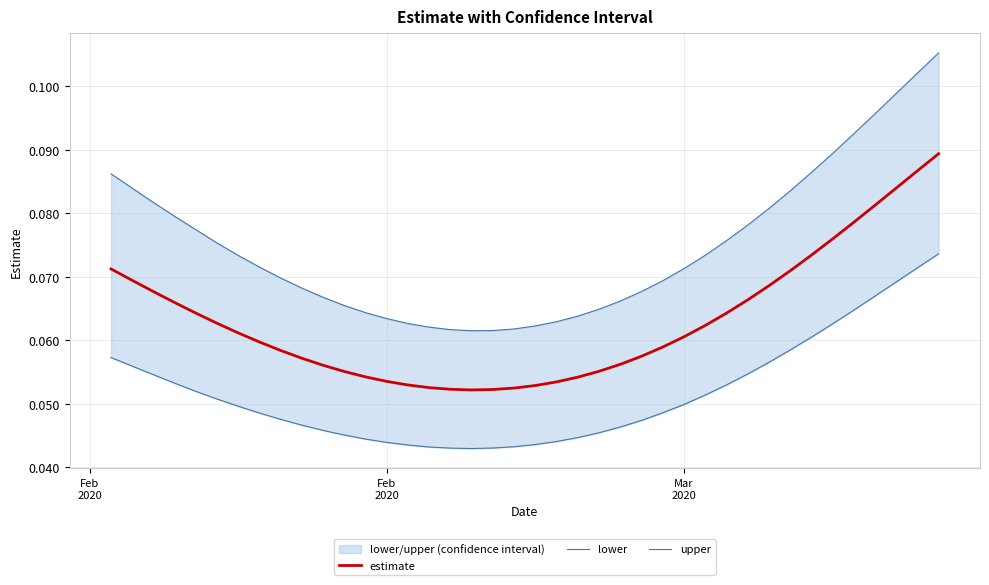

Is it true that lower equals 0.1 at 28?

False